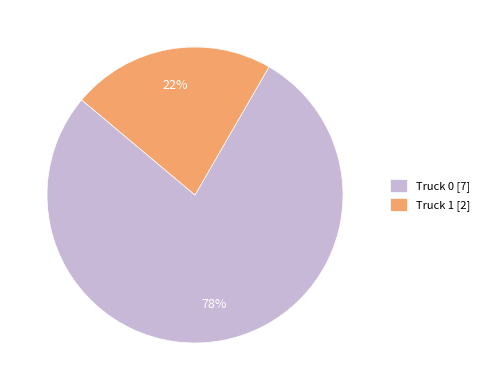

Which category accounts for the majority?

Truck 0